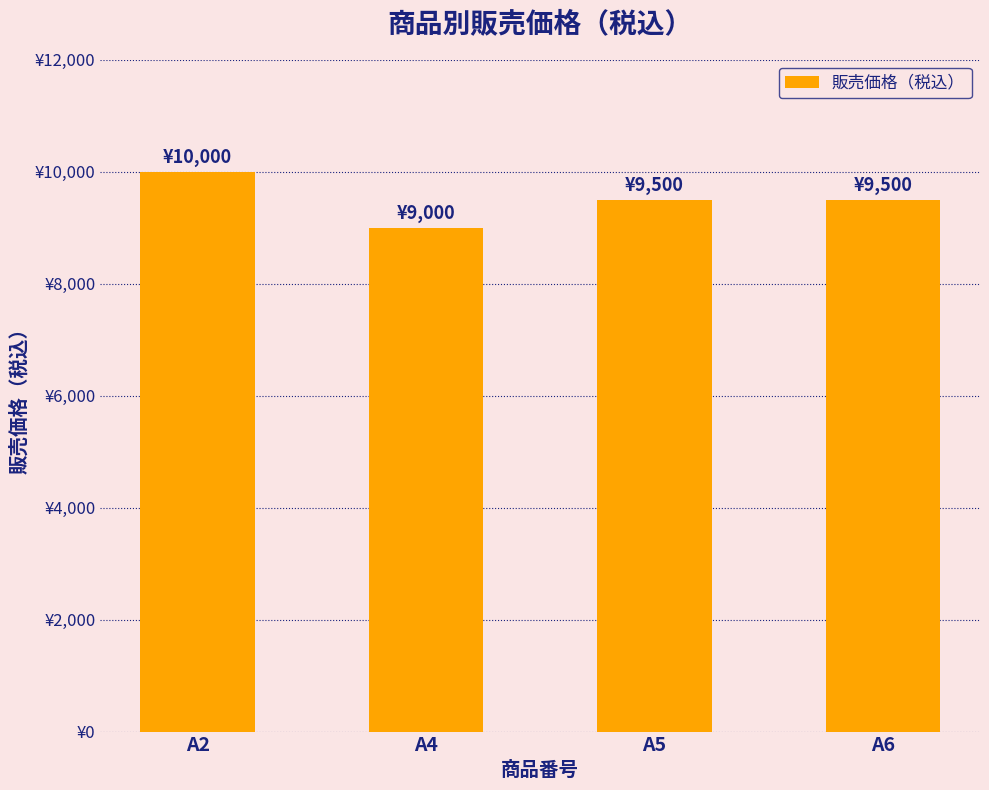

Reading left to right, transcribe all the data shown in this chart.

A2=10000	A4=9000	A5=9500	A6=9500